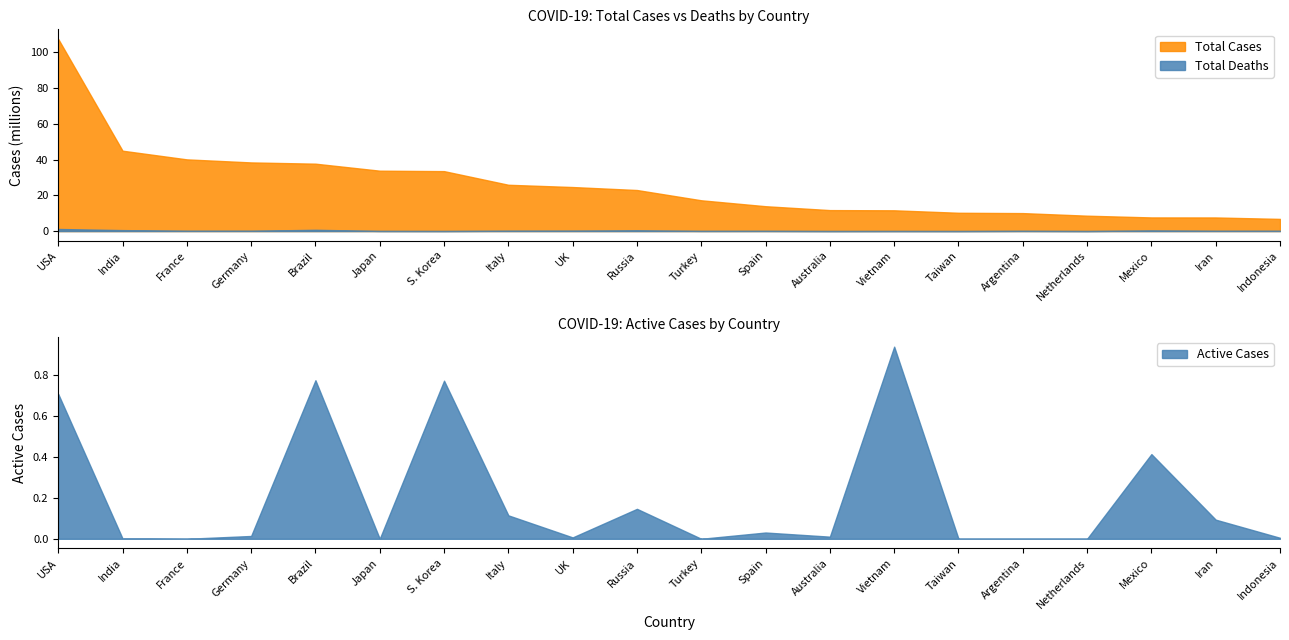

Where is Active Cases nearest to the value 469240?

Mexico